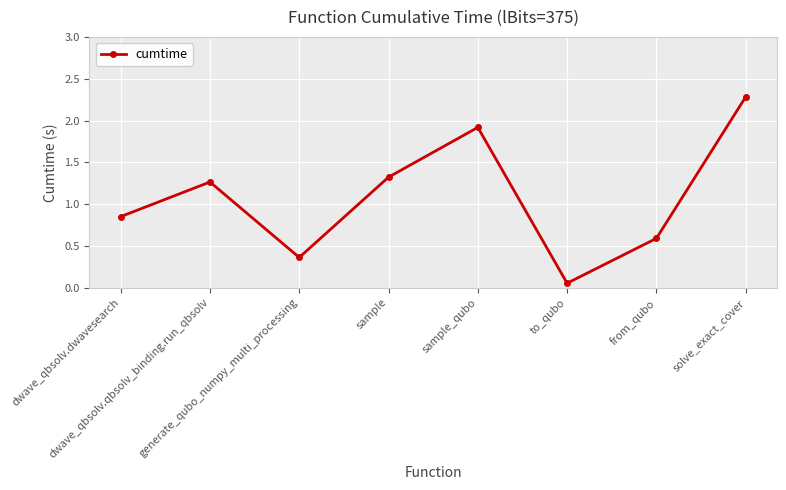

What is the label of the 7th point from the left?

from_qubo